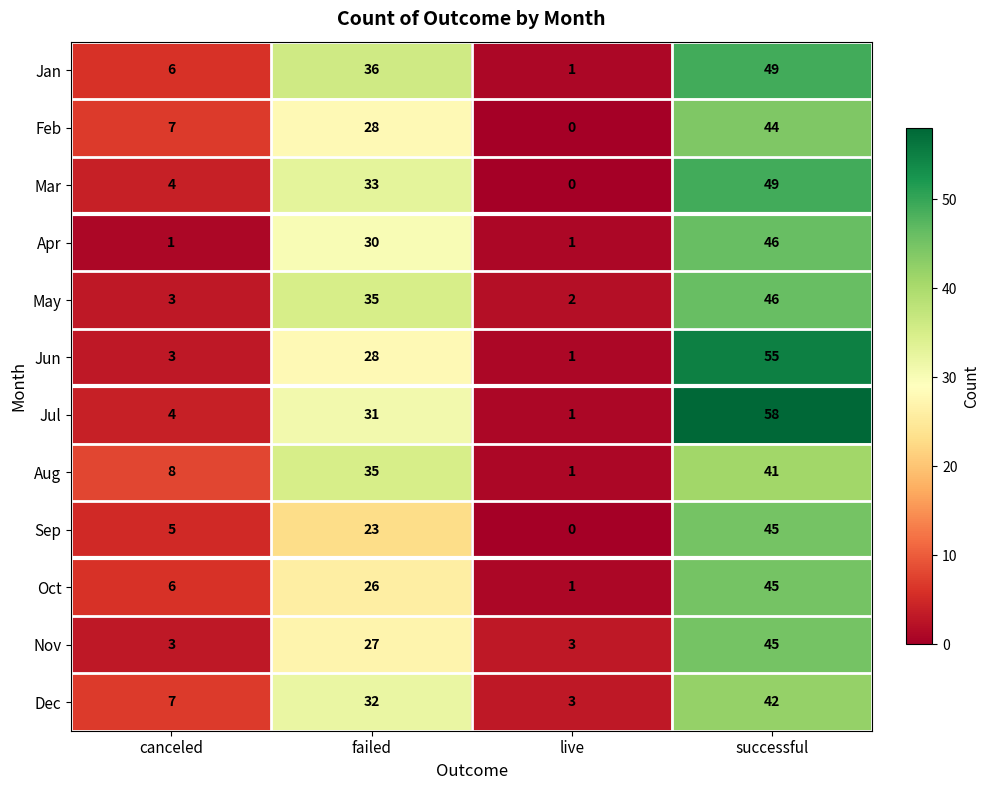

Which series has the widest spread of values?

Jul